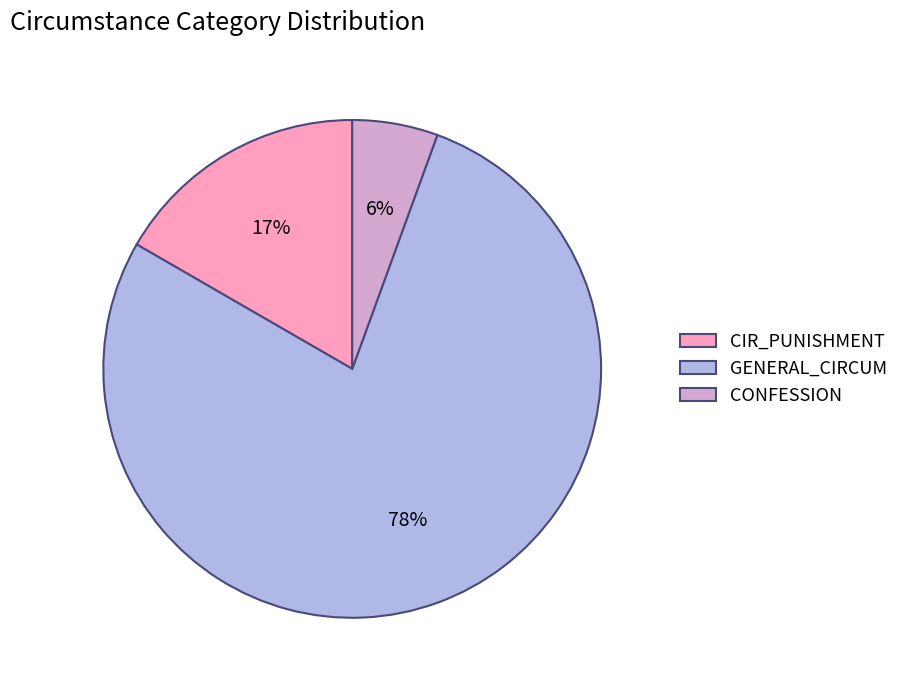

To the nearest percent, what is the average slice percentage?

33%